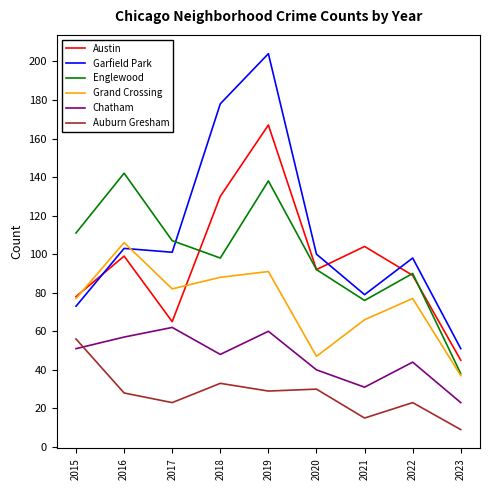

True or false: Englewood and Chatham cross at least once.

False